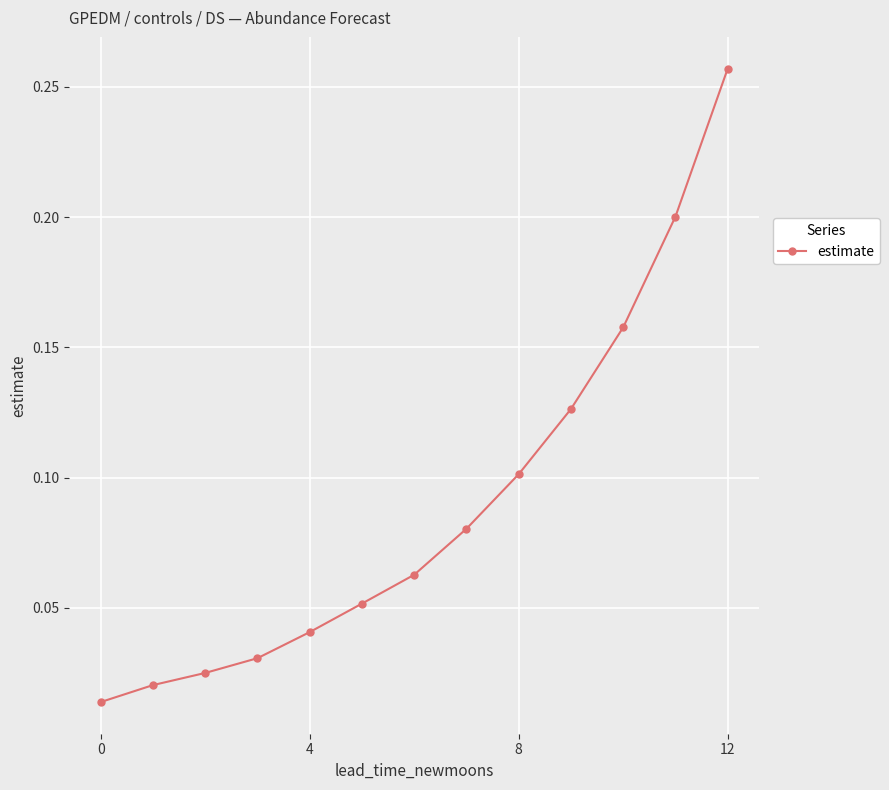

What is the sum of all values?

1.2